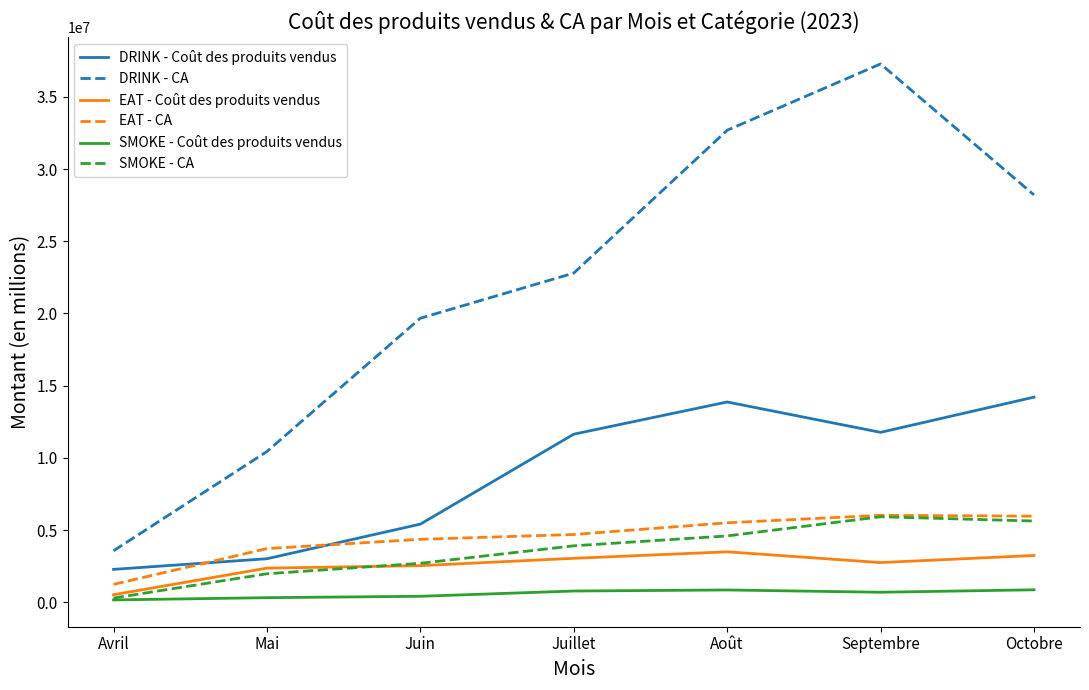

How many distinct data groups are displayed?

6